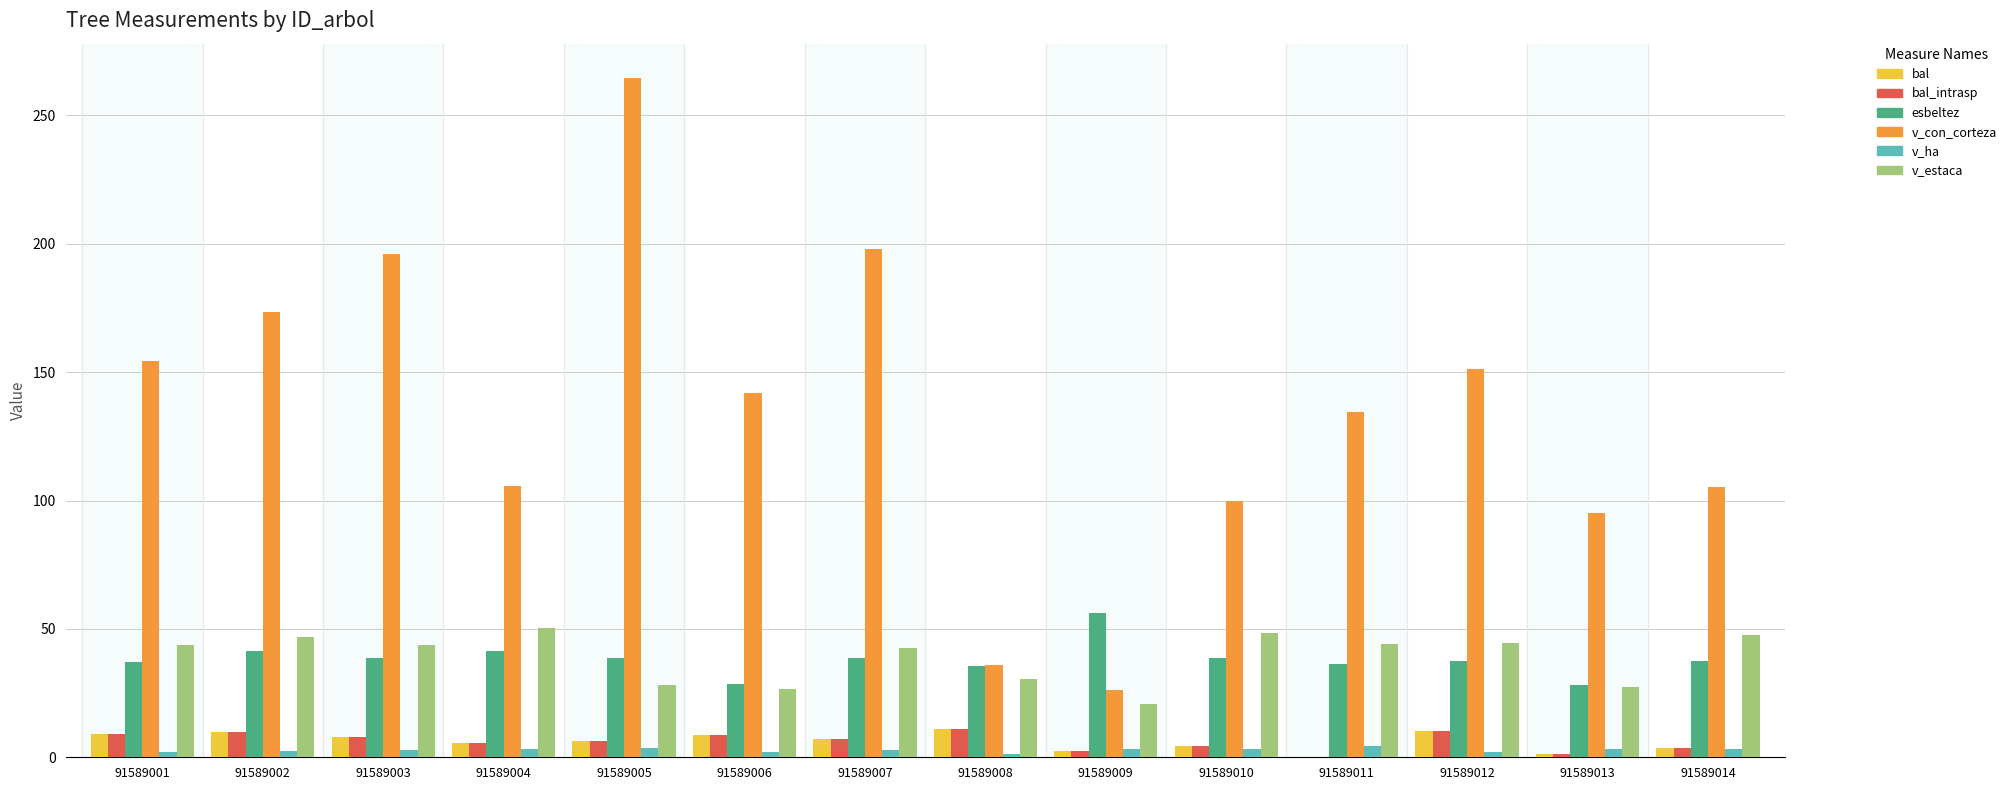

What is the sum of all esbeltez values?

534.9